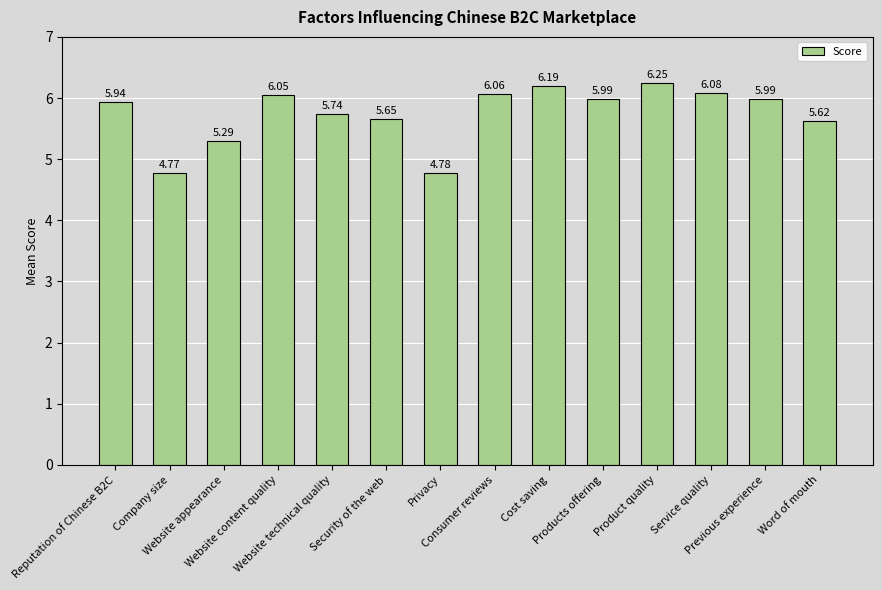

What is the difference between the maximum and minimum values?

1.5